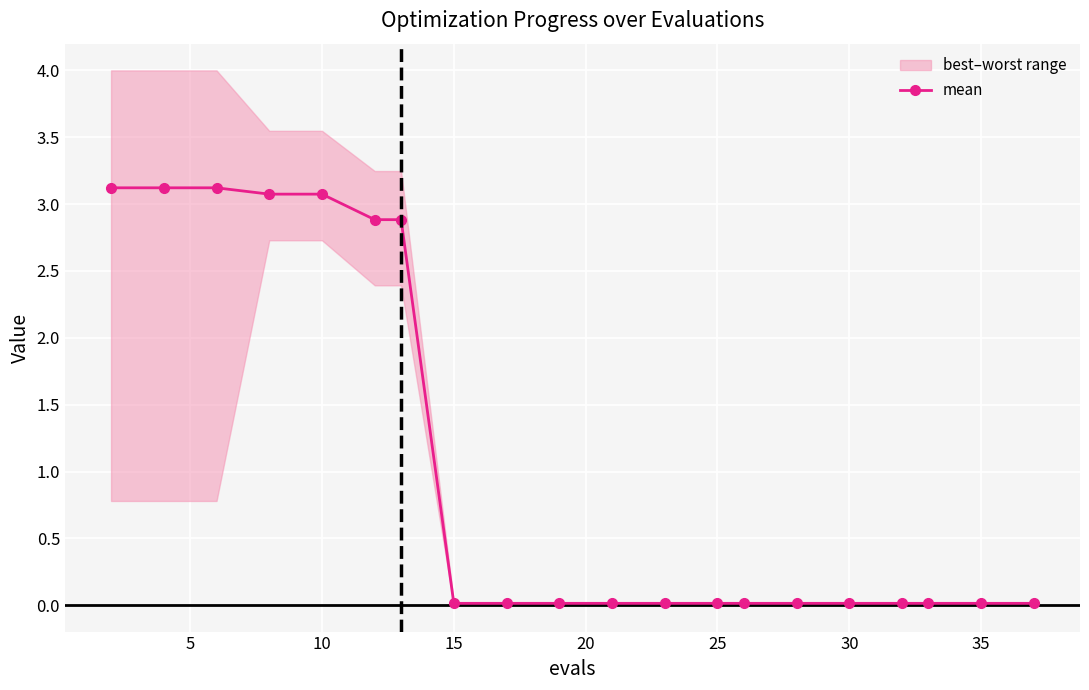

What is the maximum value for mean?

3.1